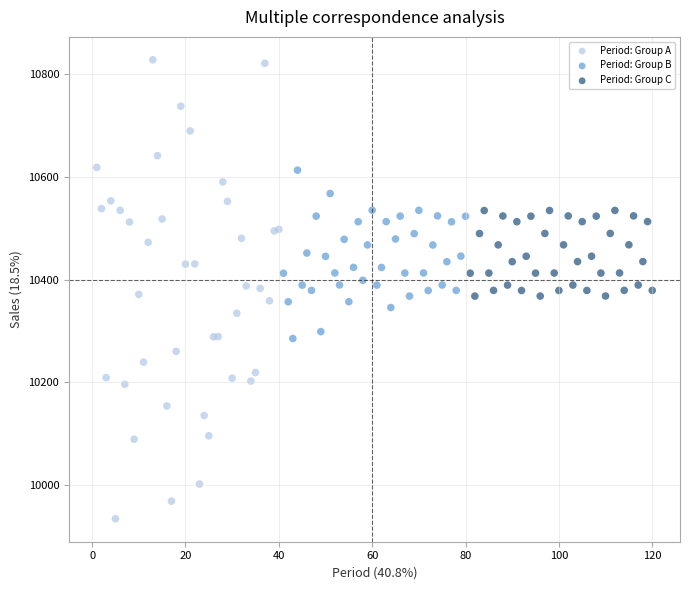

Which series contains the highest Y value?

Period: Group A